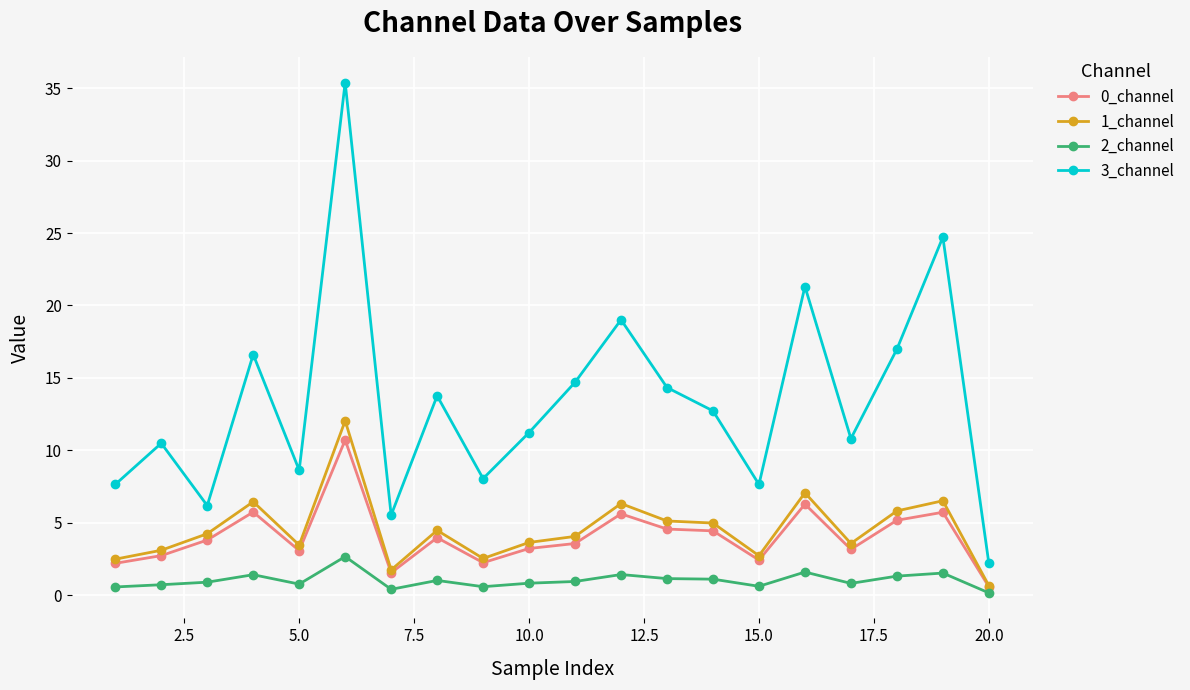

True or false: 0_channel and 3_channel cross at least once.

False